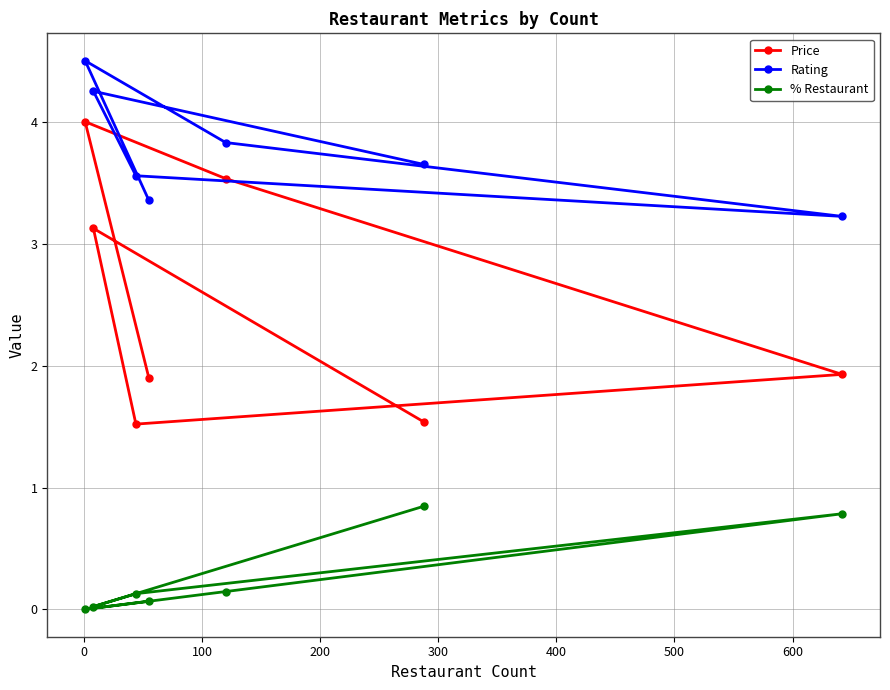

At how many categories does at least one series exceed 2?

7